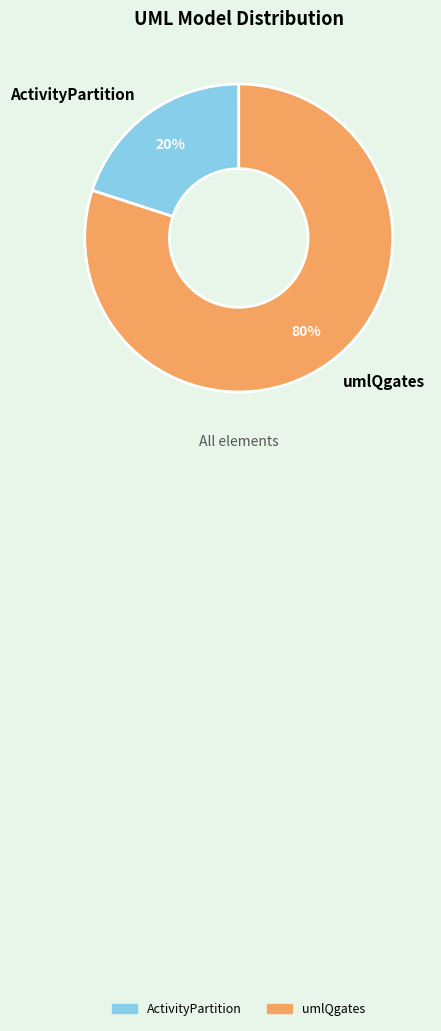

Combined, do ActivityPartition and umlQgates account for over 50%?

Yes